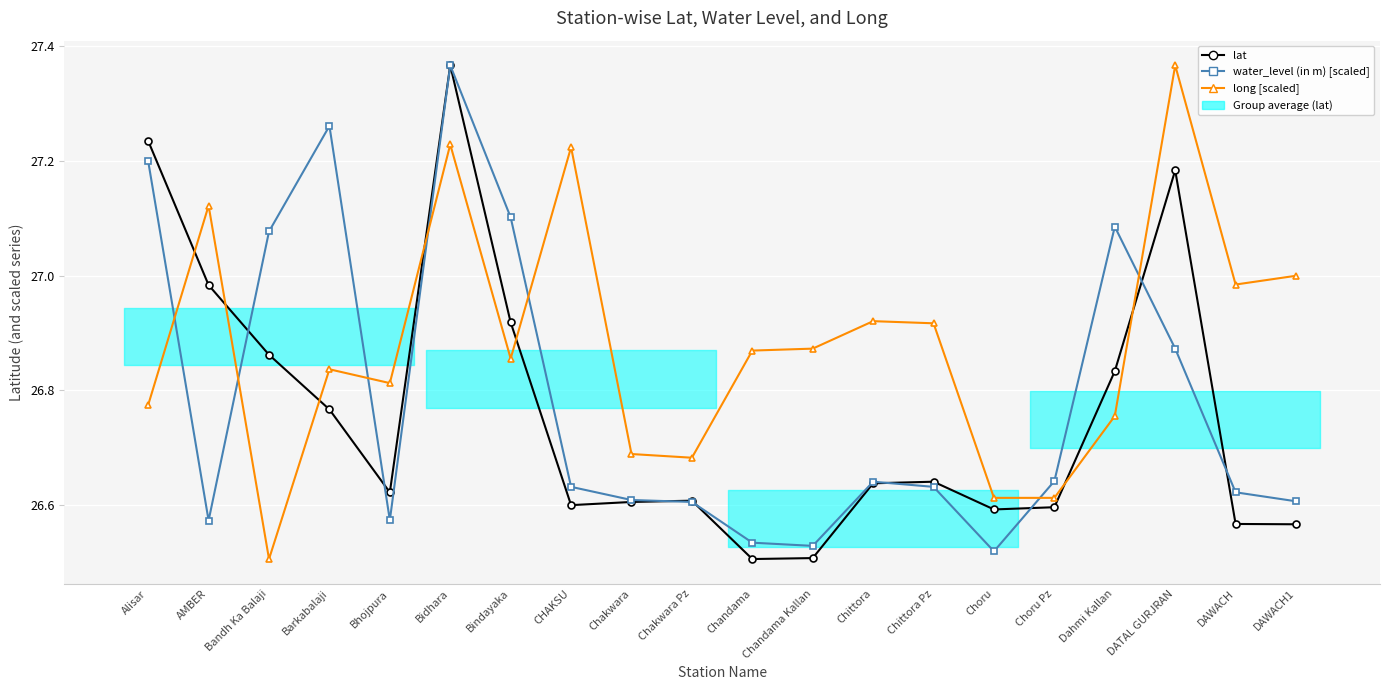

Between Bindayaka and Choru, which is larger?

Bindayaka